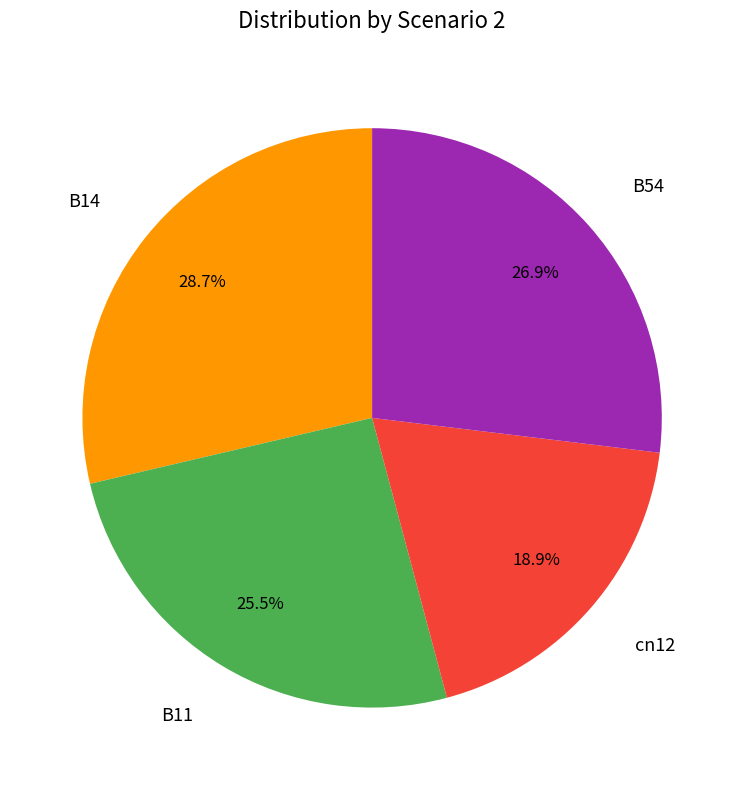

To the nearest percent, what is the average slice percentage?

25%